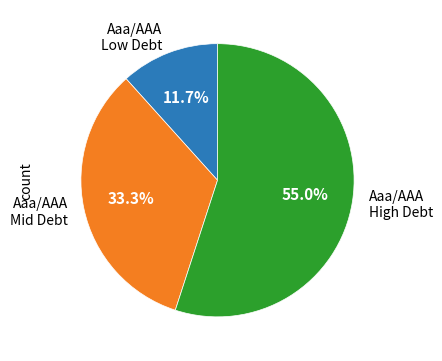

Is there a majority slice in this chart?

Yes